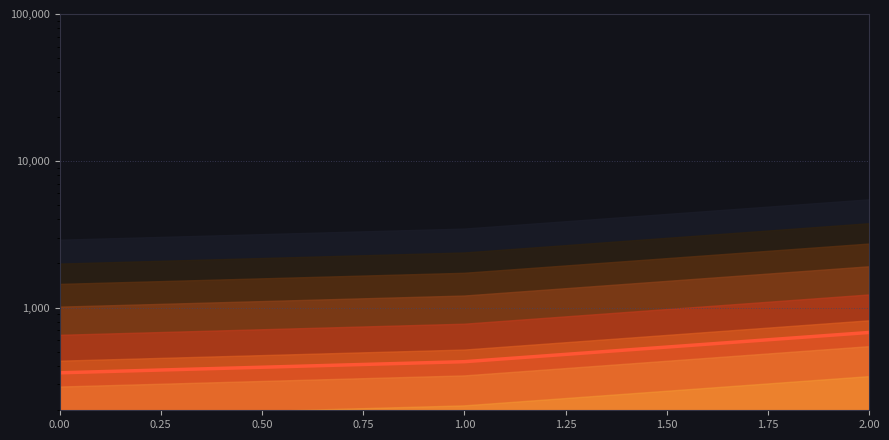

The chart shows a value of 677.8 at 2. True or false?

True